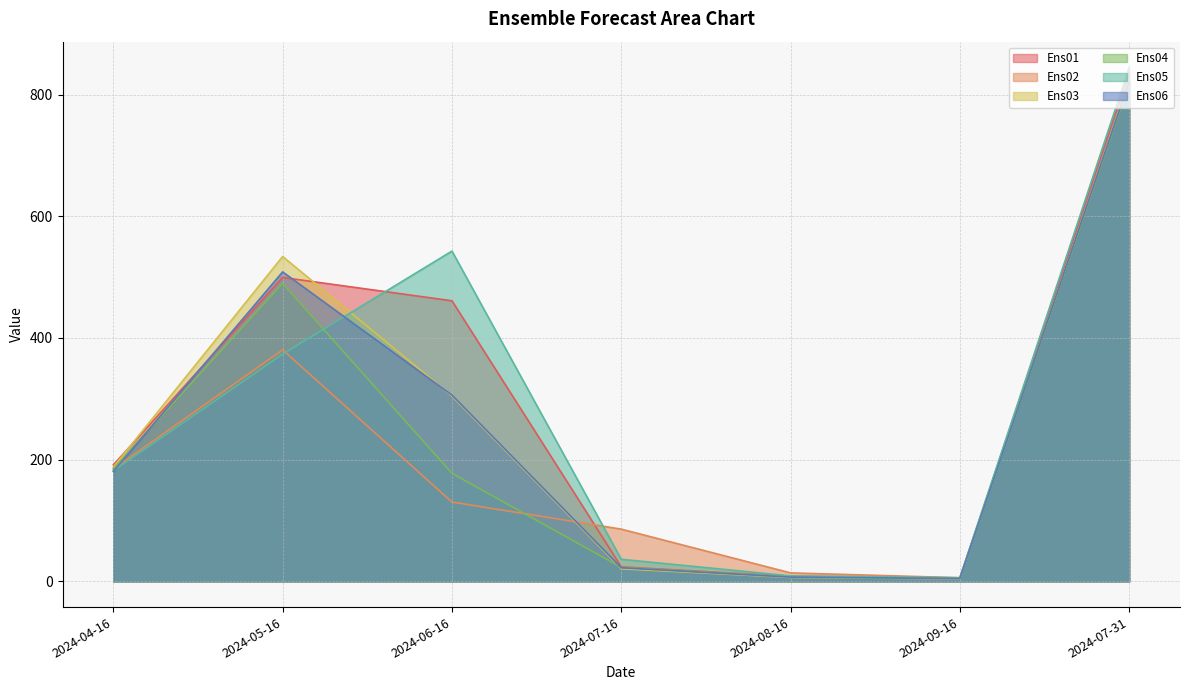

What is the difference between the maximum and minimum values in the Ens02 series?

813.9